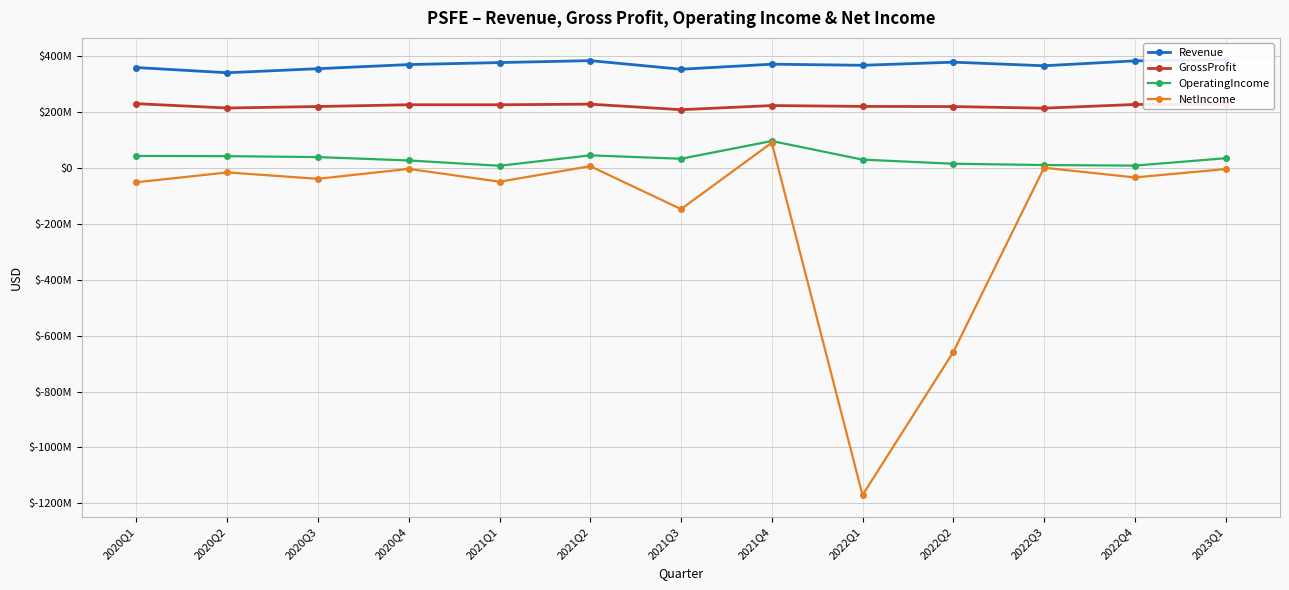

True or false: Revenue has more than 1 points higher than both neighbors.

True